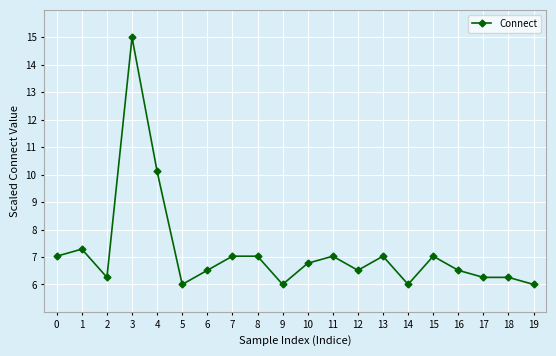

What is the sum of the values at 12 and 5?

12.5